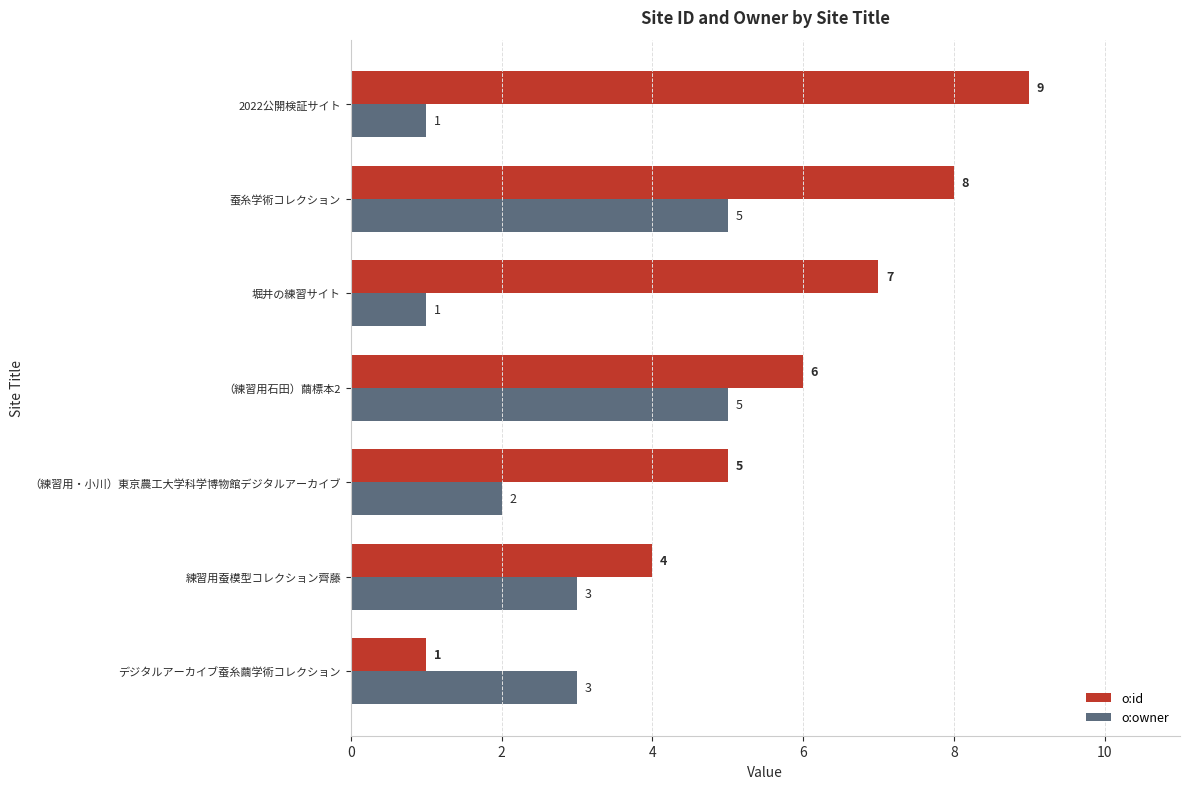

Is it true that o:id equals 9 at （練習用石田）繭標本2?

False